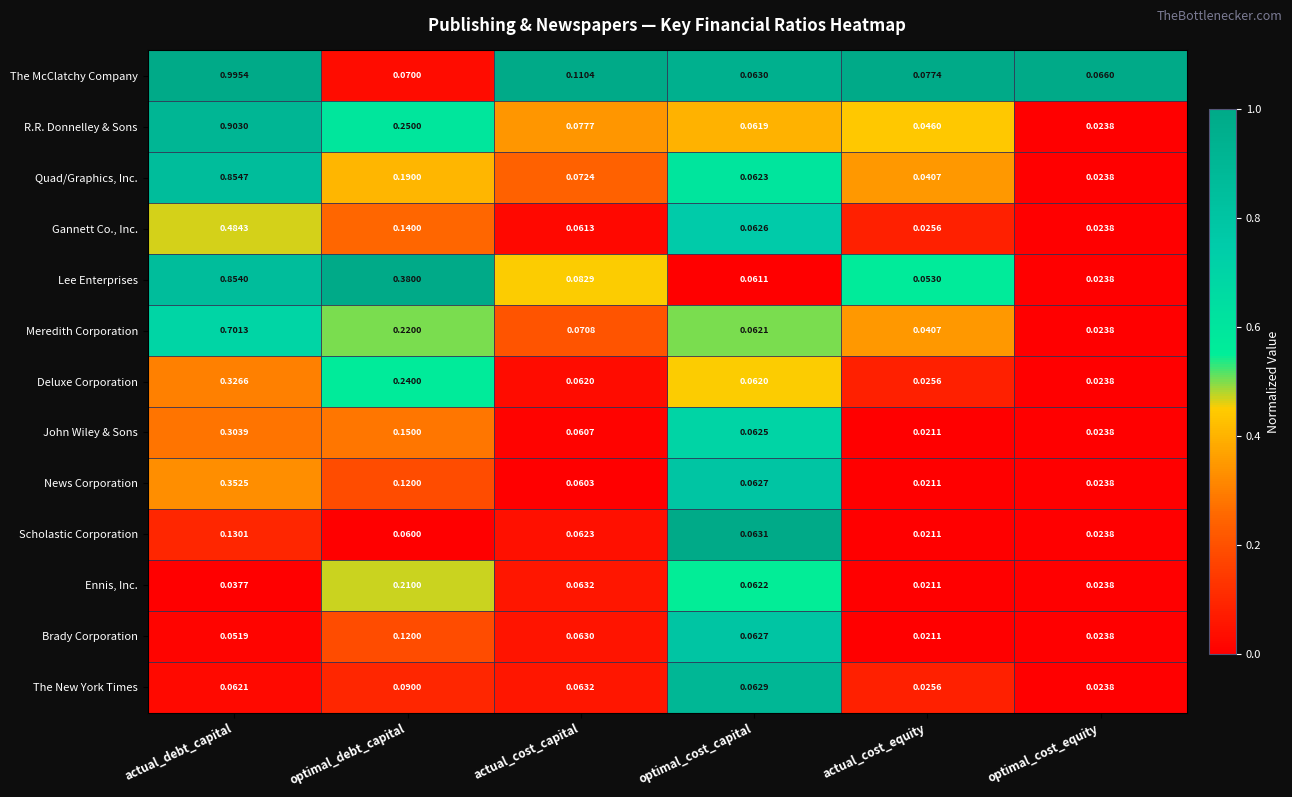

At which category is the sum across all series the highest?

actual_debt_capital